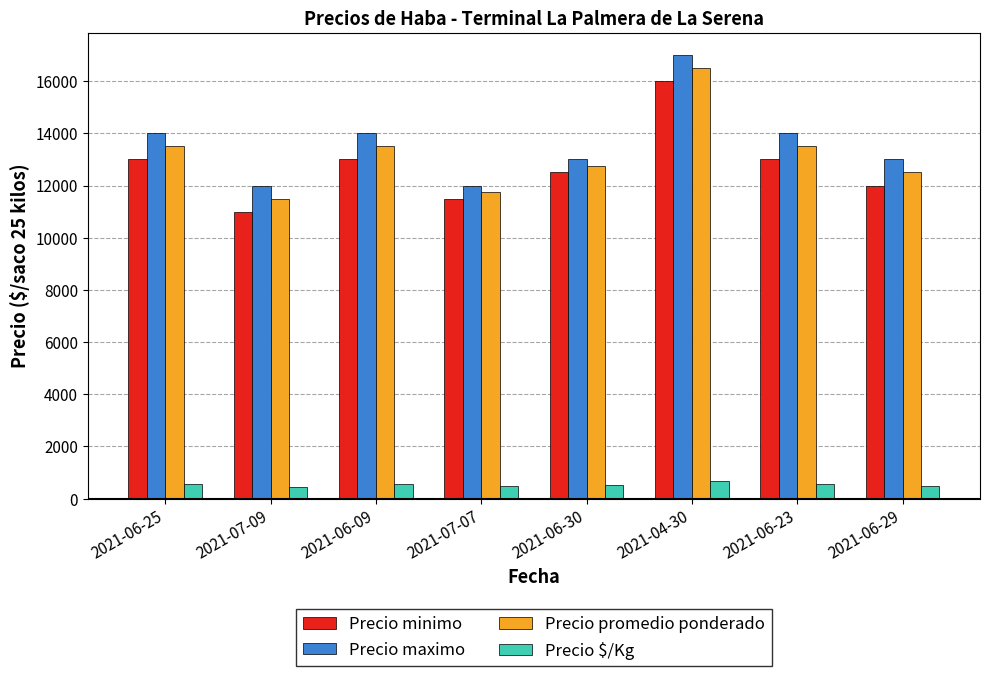

What is the label of the 2nd bar from the left?

2021-07-09